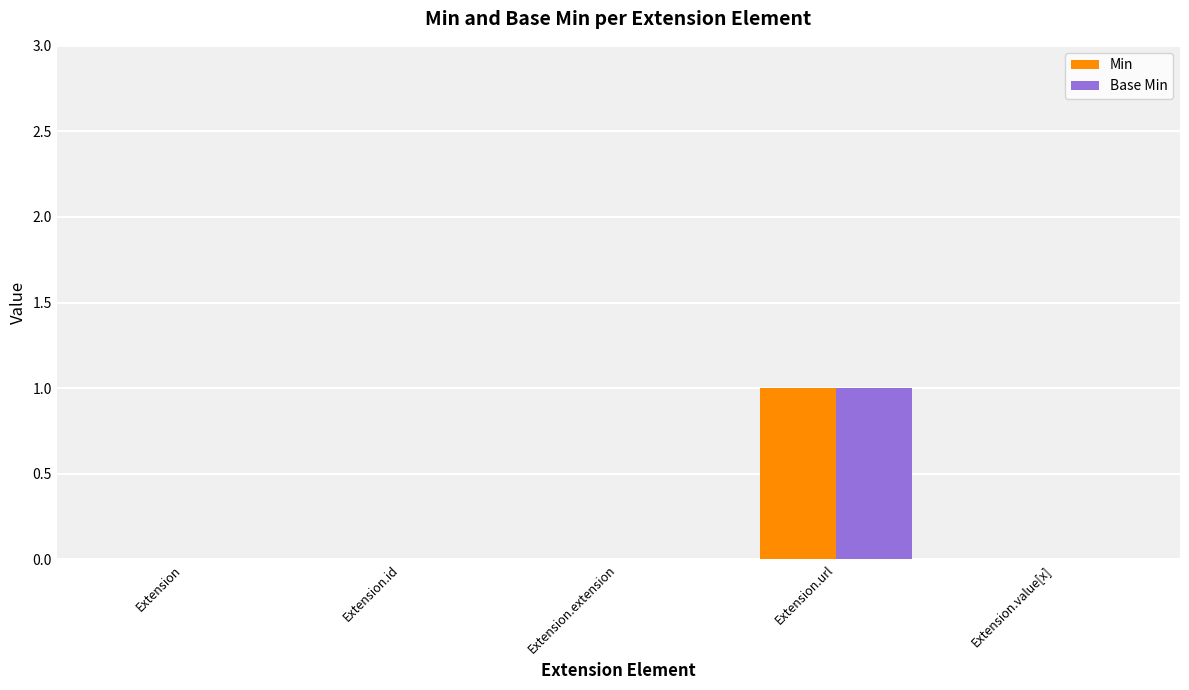

How many Base Min values are between 0 and 1?

5